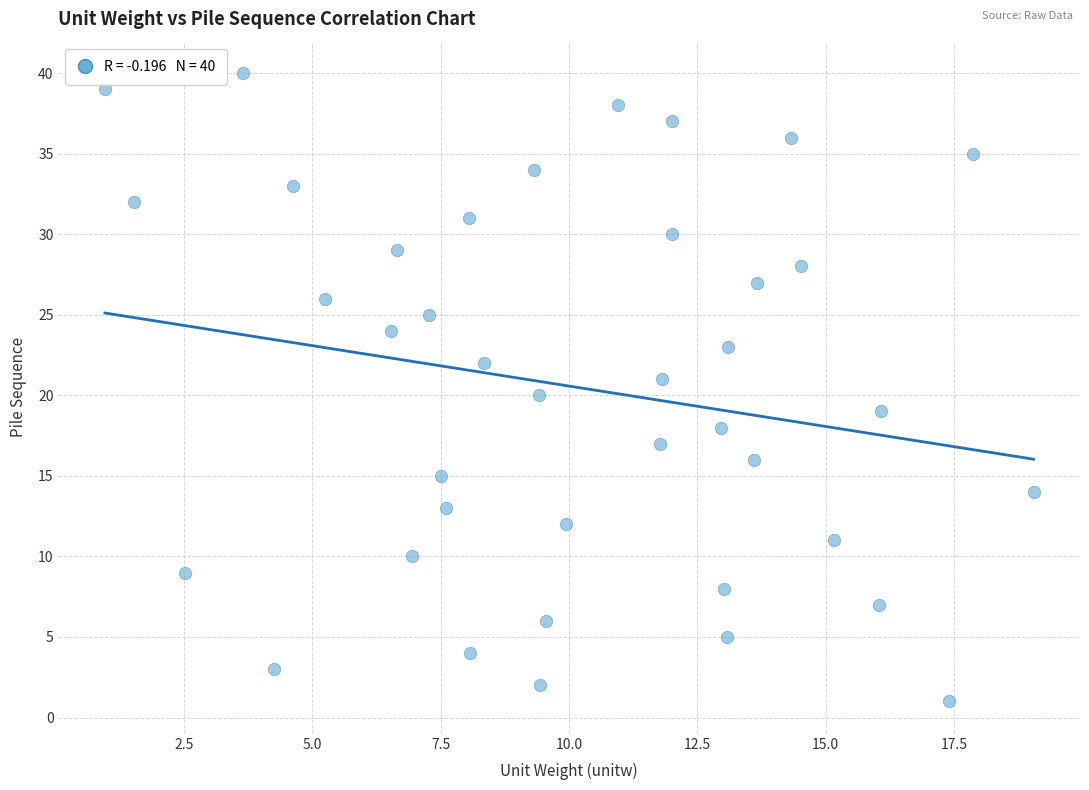

What is the range of Y values (max minus min)?

39